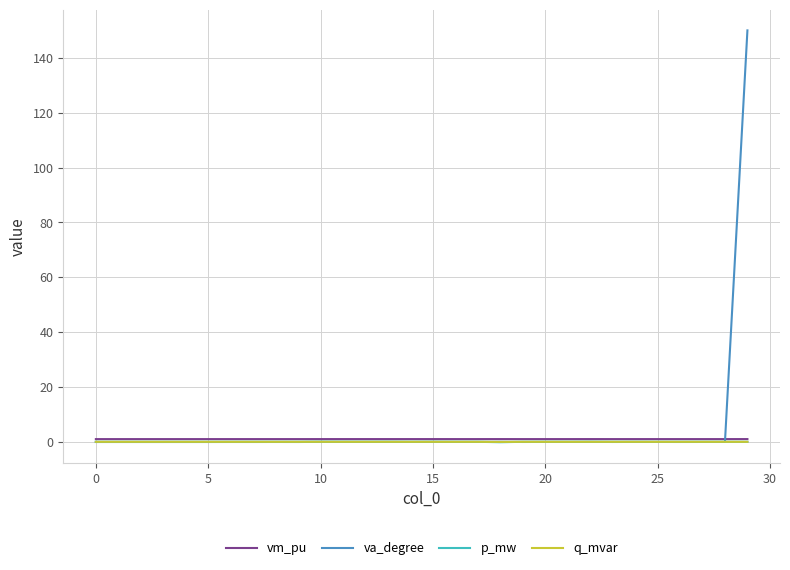

What is the difference between the maximum and minimum values in the va_degree series?

150.1